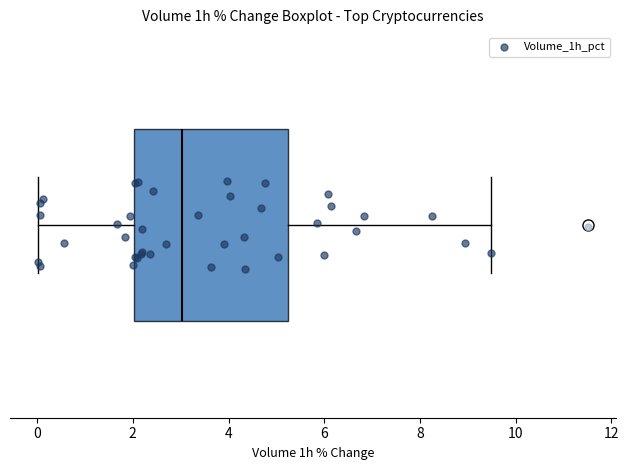

Transcribe this box plot: give where the median line is, the range the box spans, and where the two whiskers end, as read against the x-axis. The values are not printed on the chart, so give them approximately, as read against the axis.

median 3.0, box 2.0 to 5.2, whiskers 0.0 to 9.4